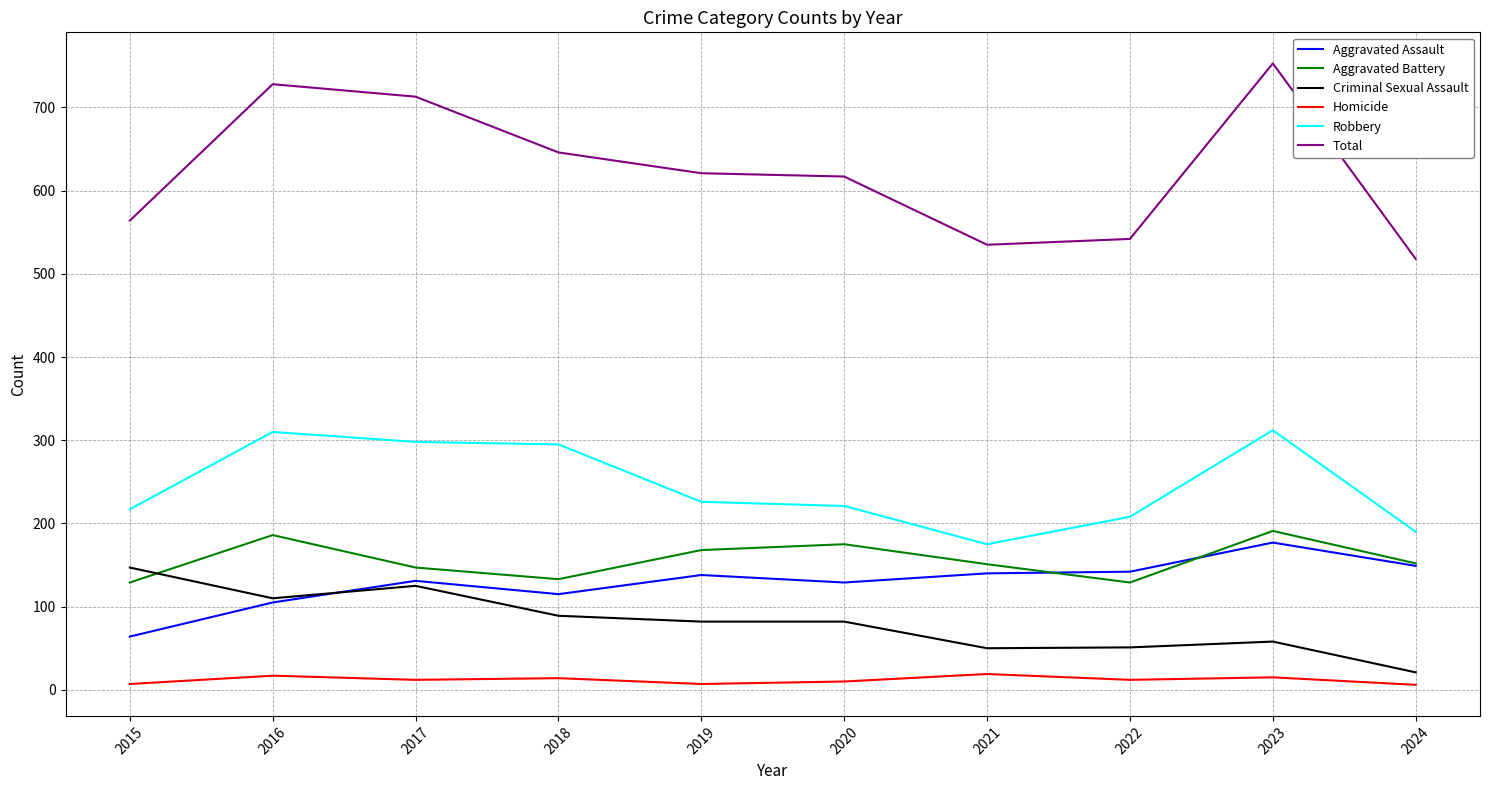

At 2020, list the series in order from smallest to largest.

Homicide, Criminal Sexual Assault, Aggravated Assault, Aggravated Battery, Robbery, Total